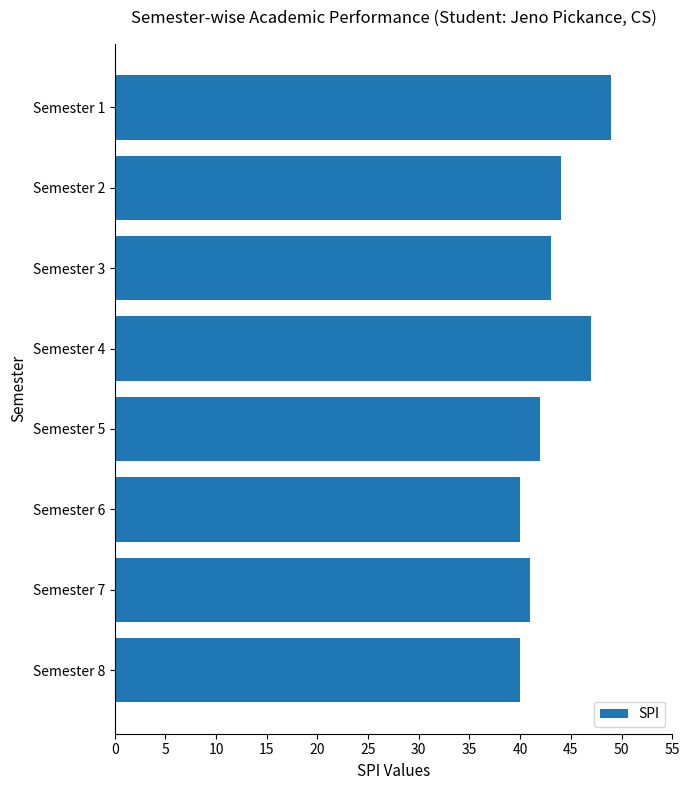

Does the chart contain stacked bars?

No